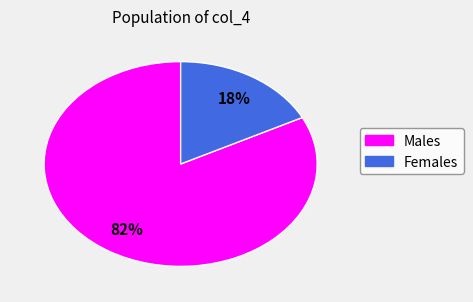

How many slices are in this pie chart?

2